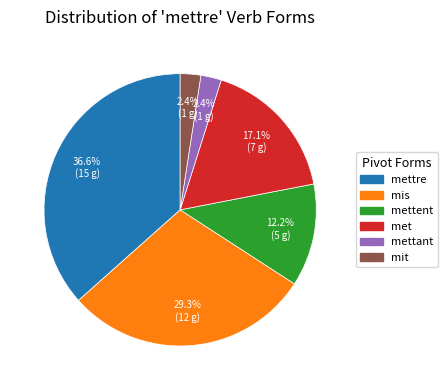

Is there any slice that represents more than half of the pie?

No